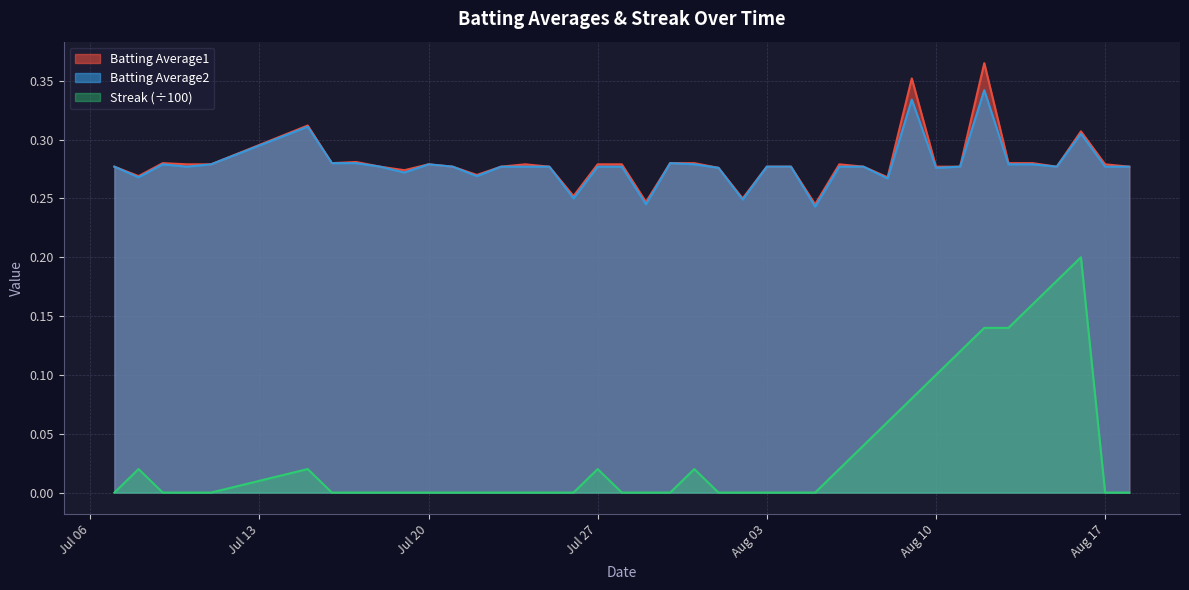

What is the value of the Batting Average2 point at the 31st from the left?

0.3